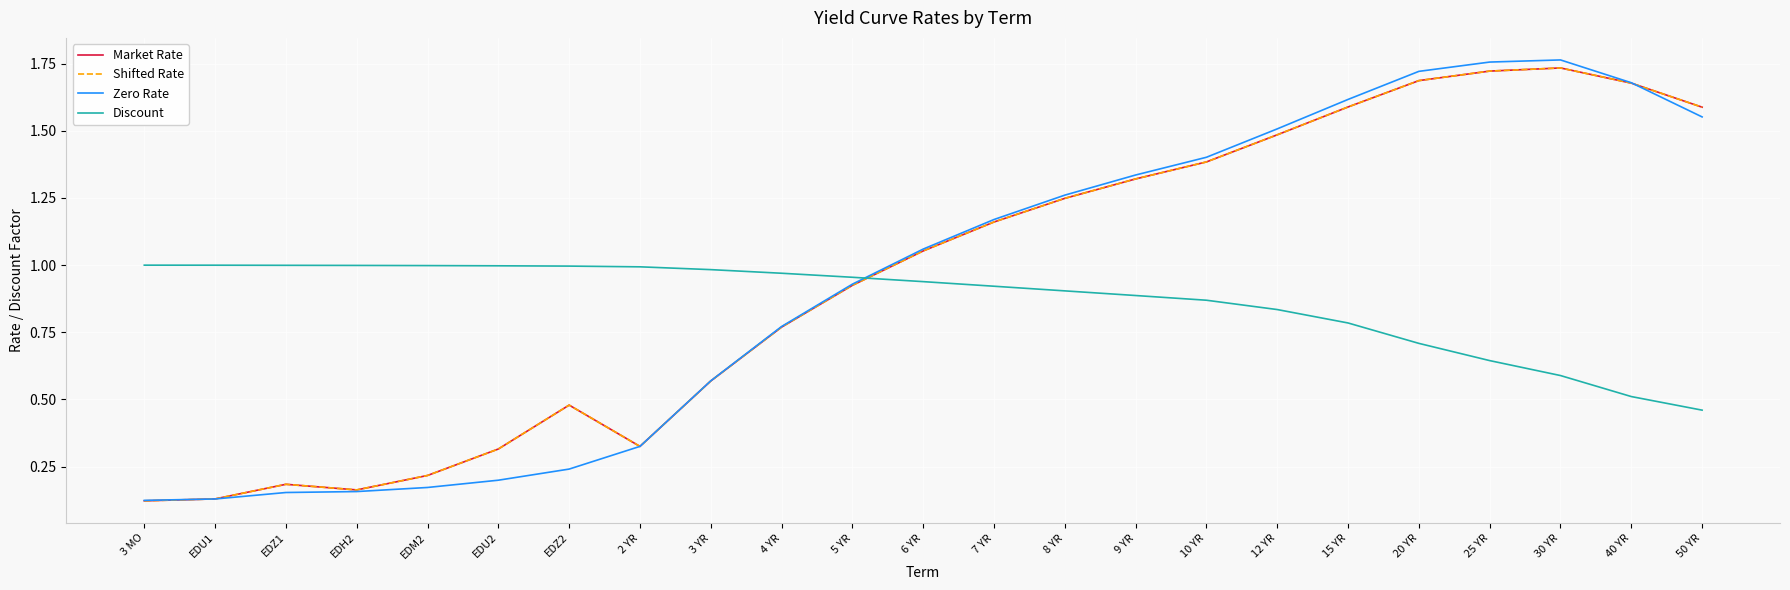

Is this an area chart (filled region under the line)?

No